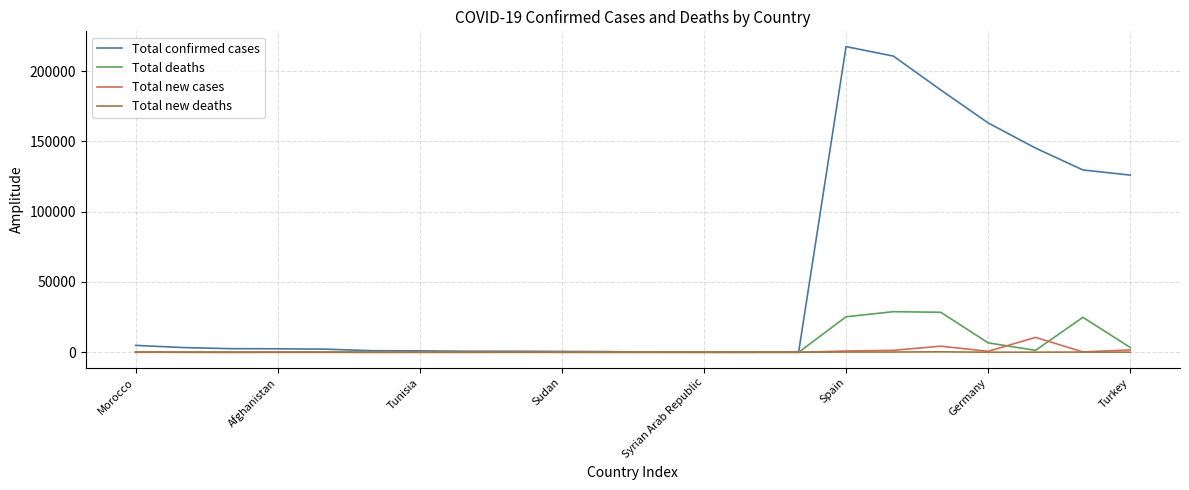

Count the number of data series in this chart.

4